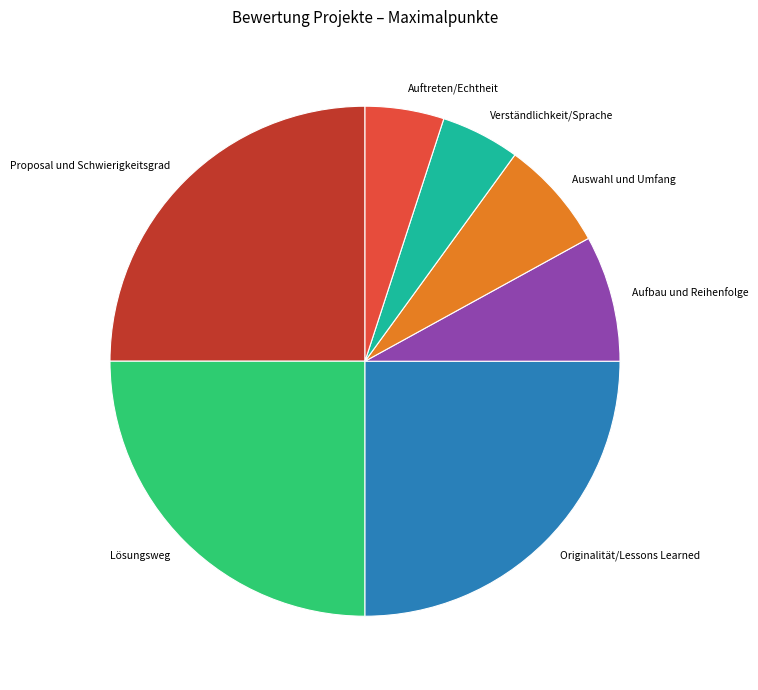

Does Verständlichkeit/Sprache account for over 50% of the chart?

No